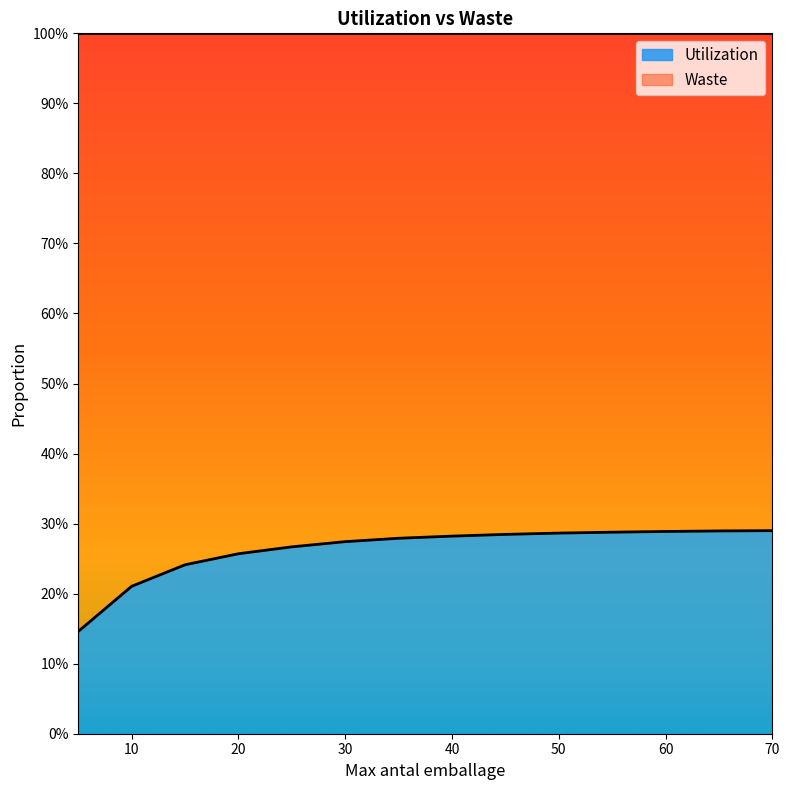

Is it true that the value at 70 is 0.1?

False